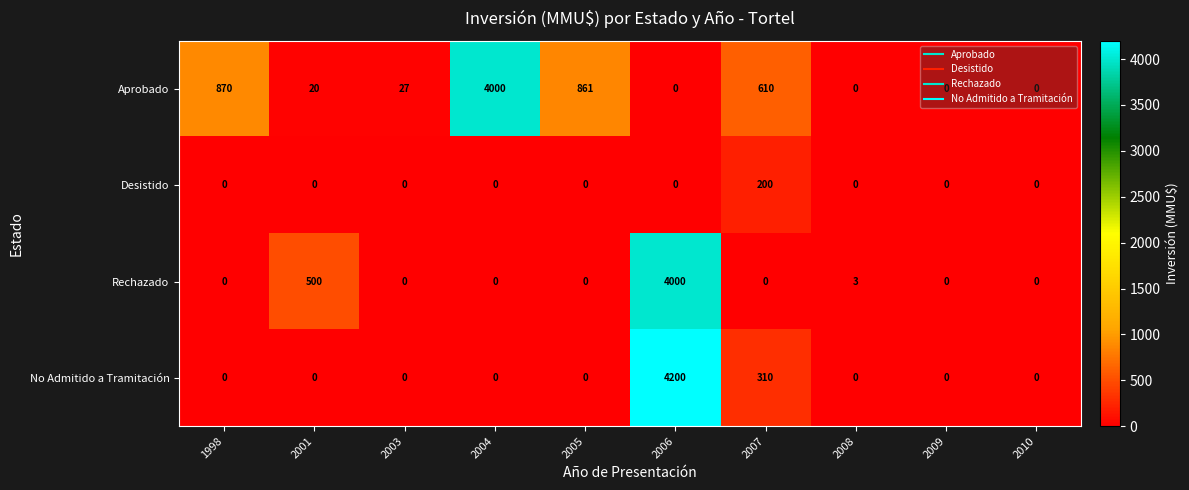

Is it true that Desistido equals 200 at 2007?

True